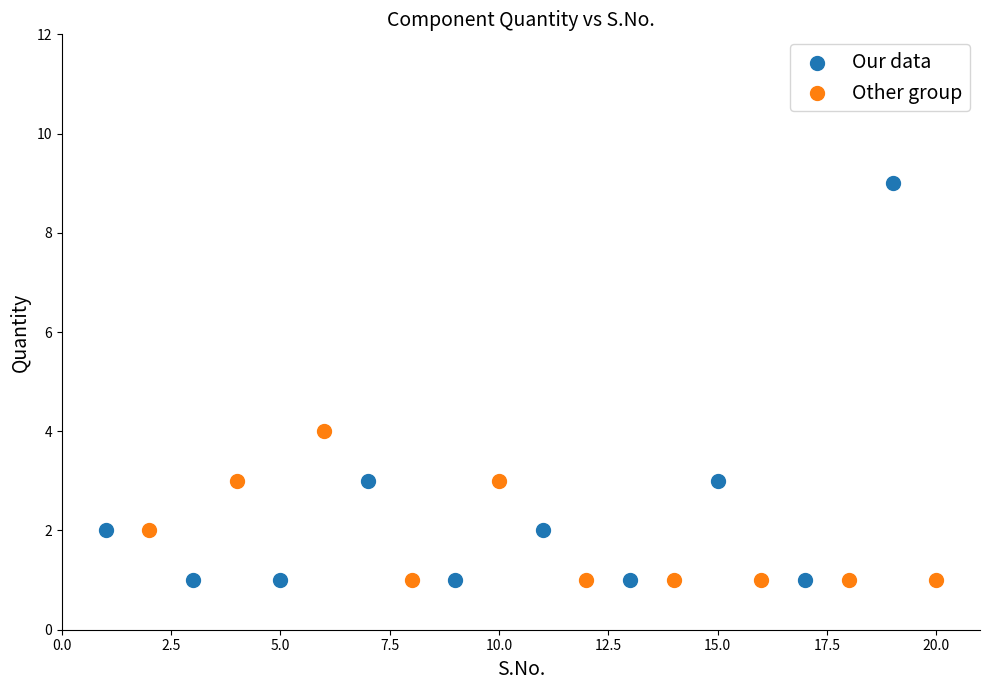

Which series contains the highest Y value?

Our data